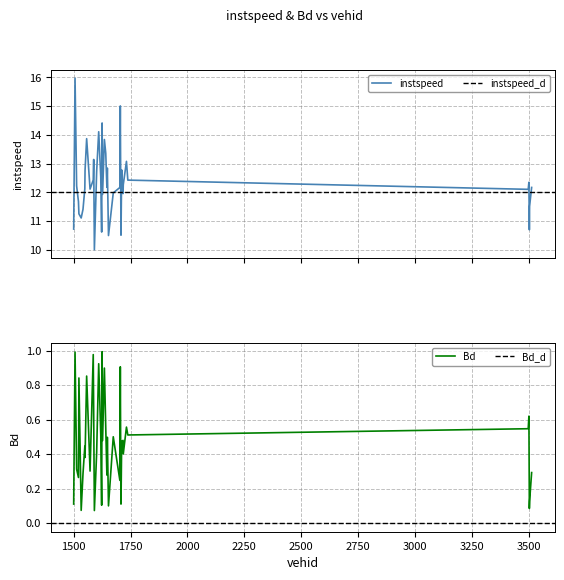

In instspeed, how many points are higher than both neighbors (excluding endpoints)?

11